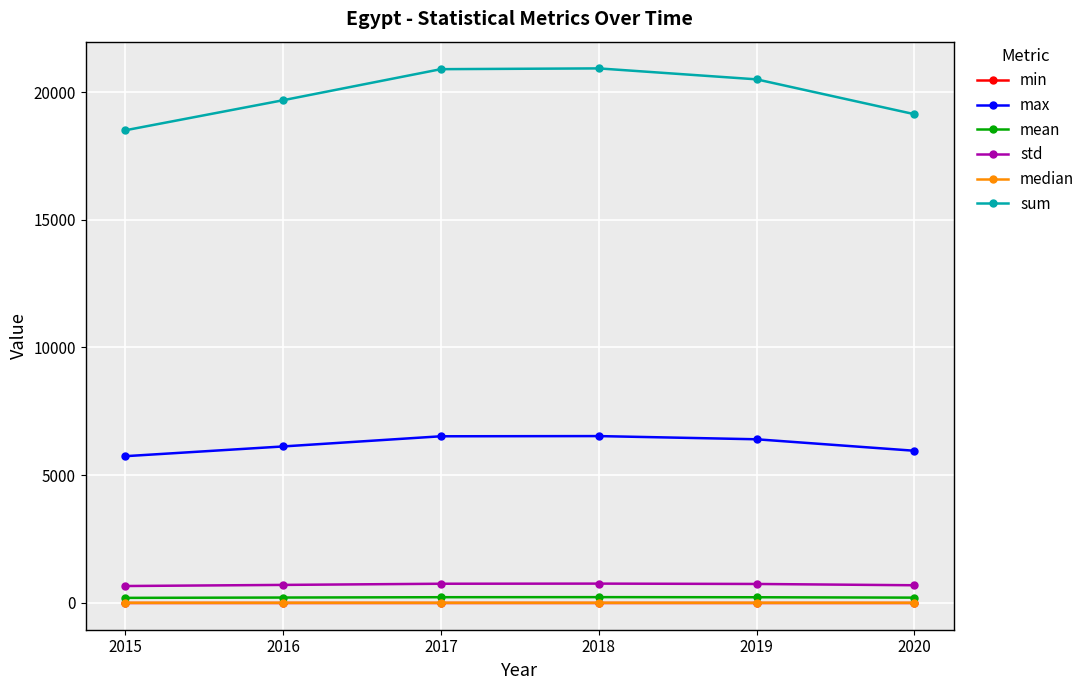

At how many categories does at least one series exceed 16368?

6